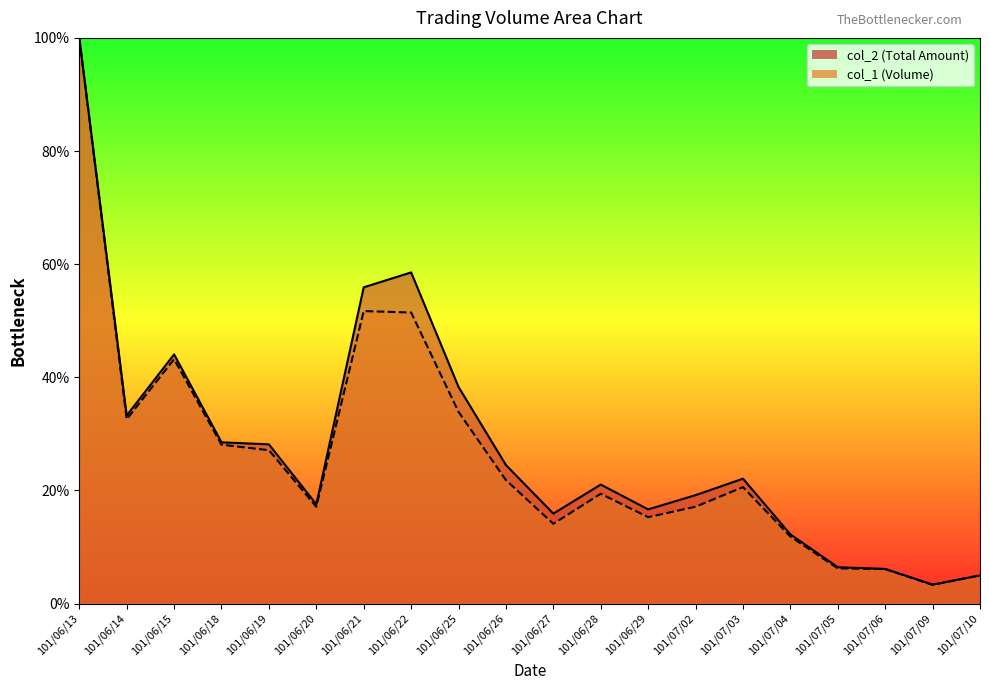

List the series in order of their peak value, highest first.

col_2_line, col_1_line